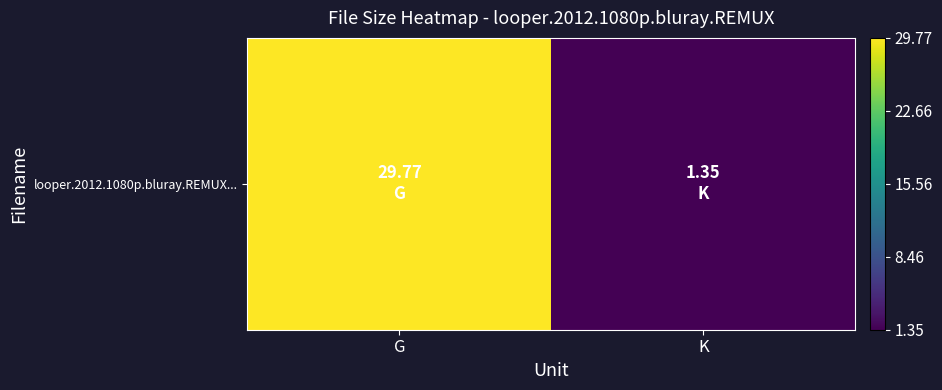

What is the difference between the values at K and G?

28.4